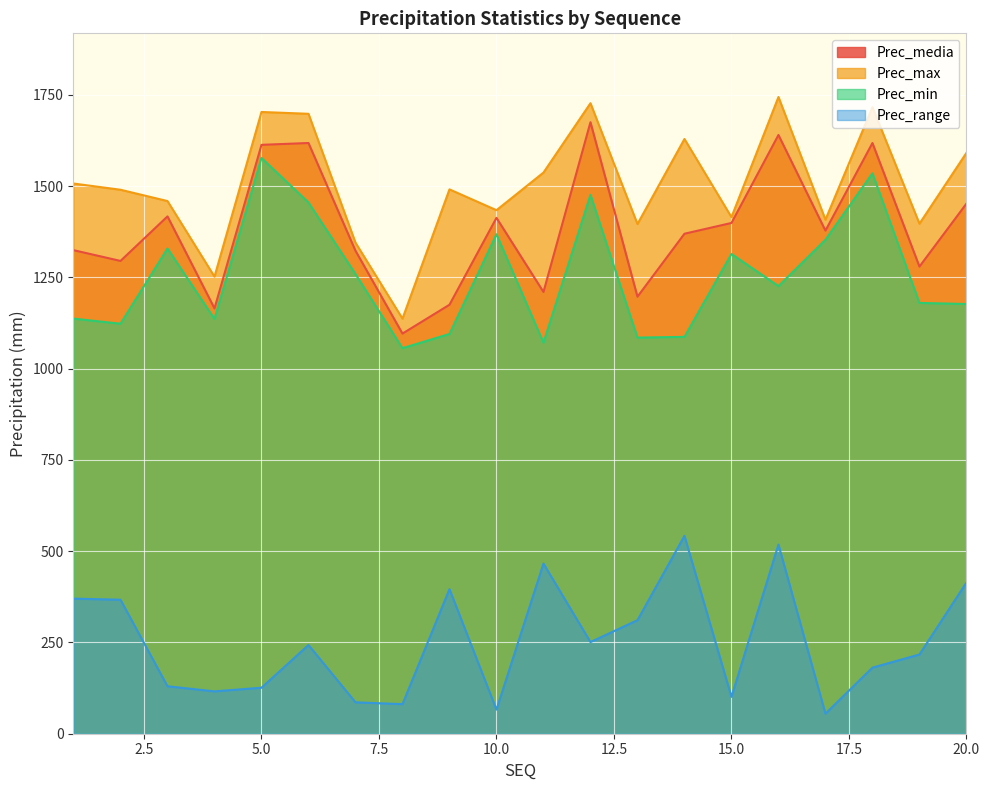

At 10.0, list the series in order from largest to smallest.

Prec_max, Prec_media, Prec_min, Prec_range